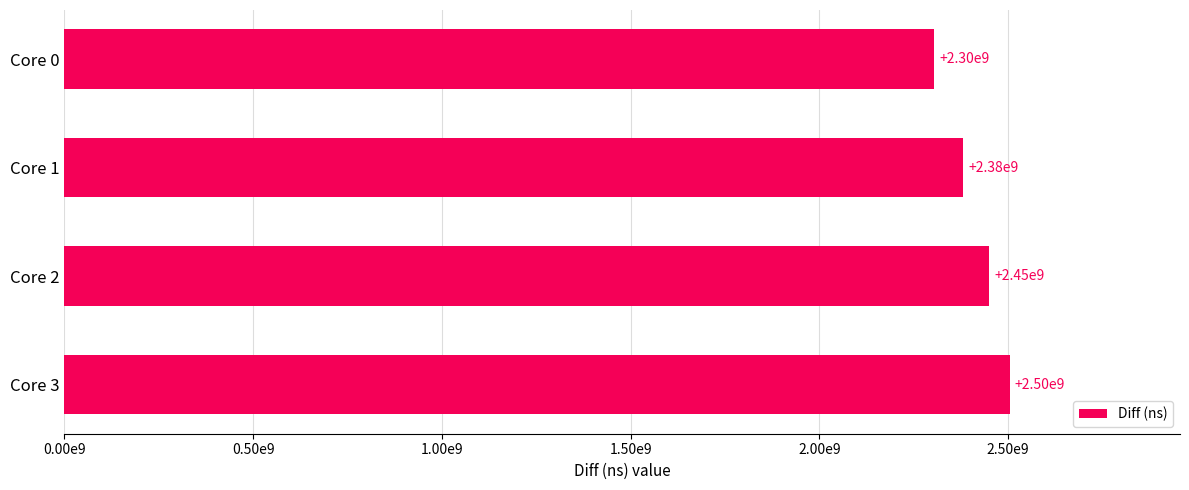

Are the bars horizontal?

Yes